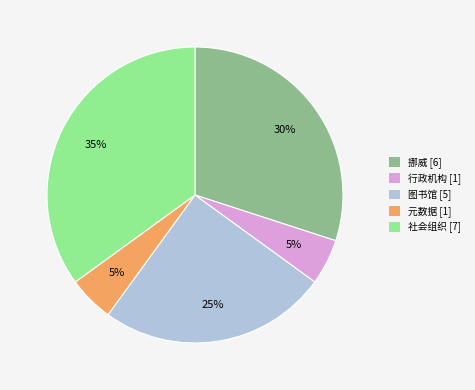

Does 元数据 [1] represent more than half of the total?

No